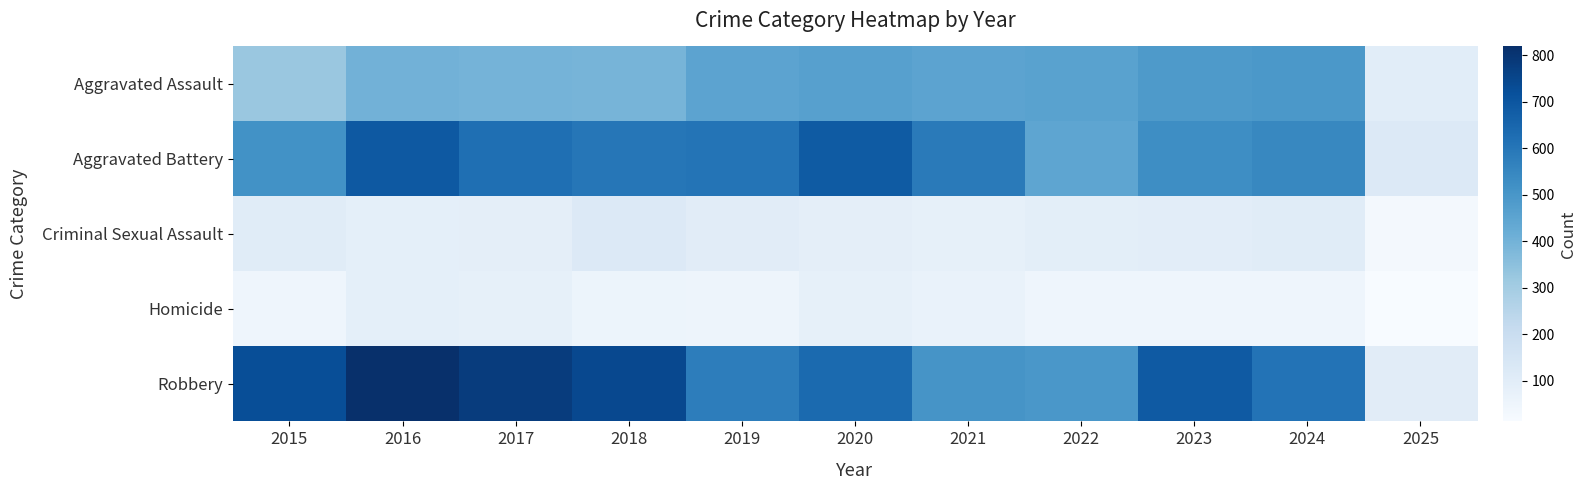

Rank the series by their maximum value, from lowest to highest.

Homicide, Criminal Sexual Assault, Aggravated Assault, Aggravated Battery, Robbery